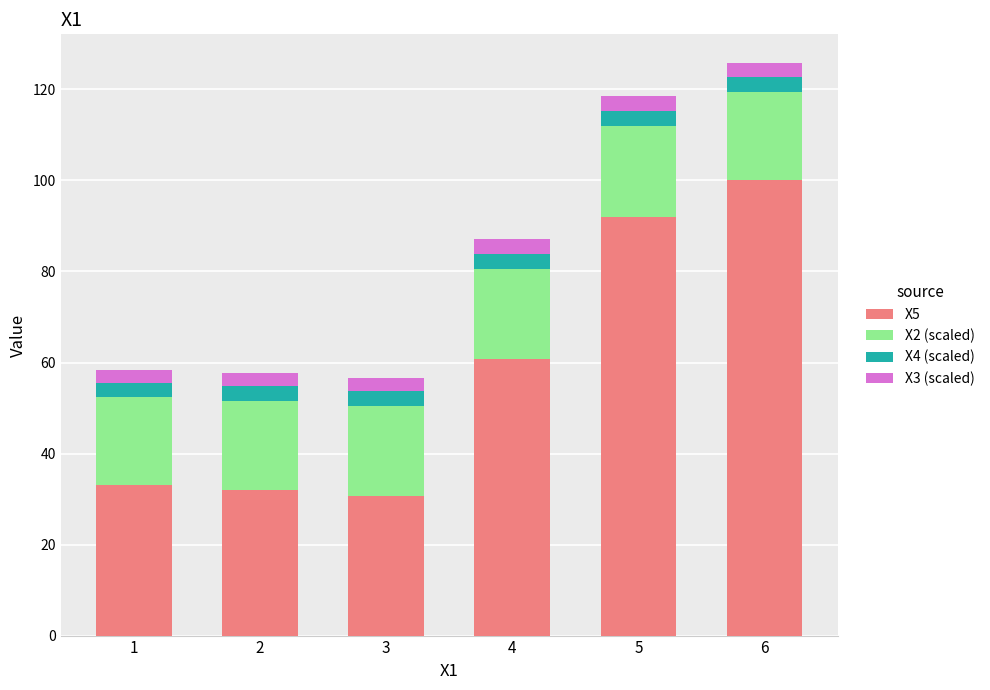

What is the difference between the second highest and minimum values in the X5 series?

61.4